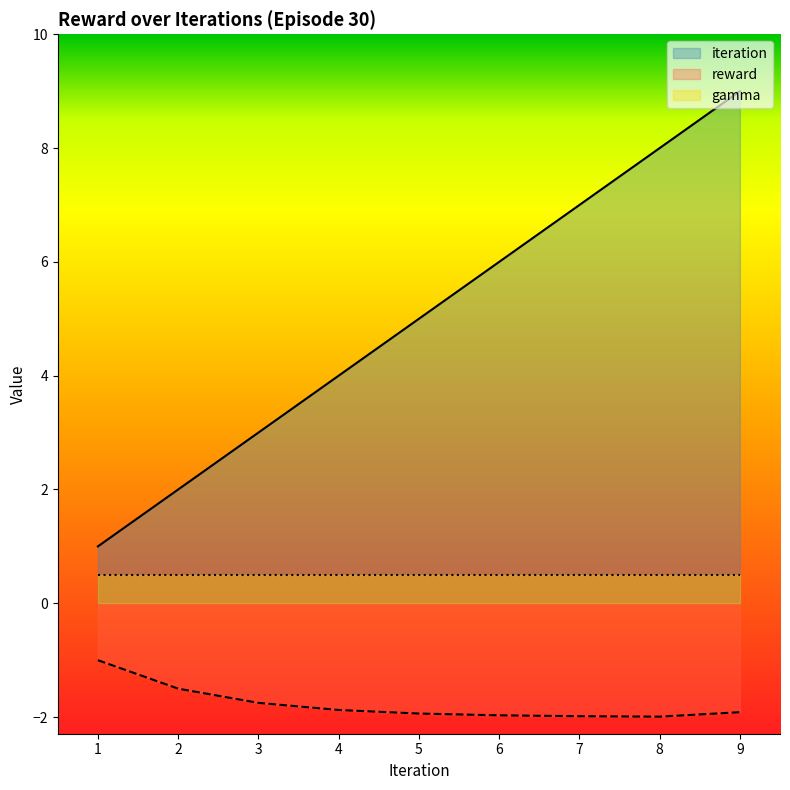

True or false: iteration and reward cross at least once.

False